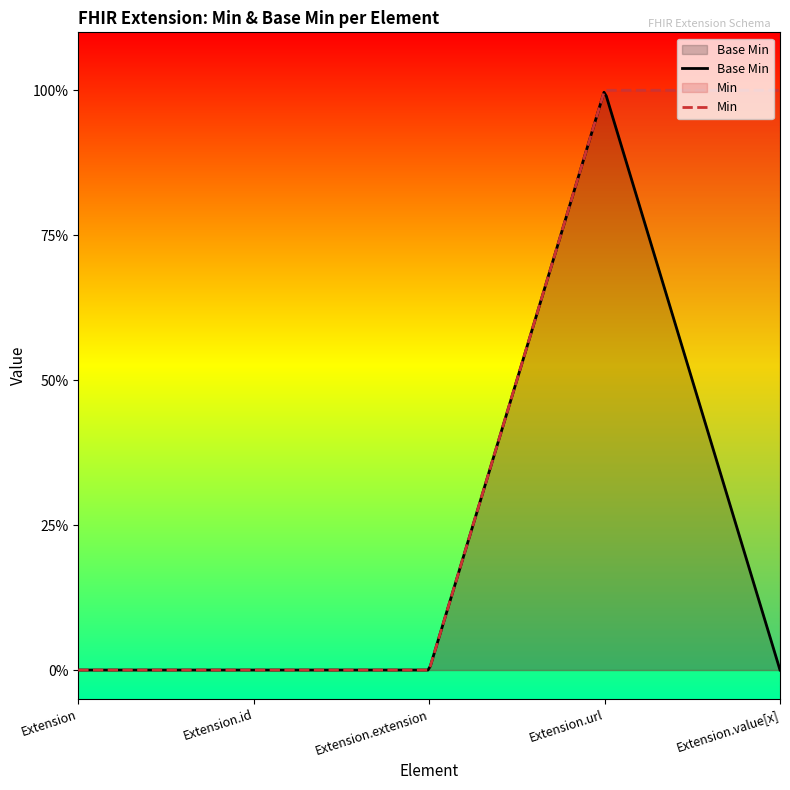

List the labels in order of value, smallest first.

Extension, Extension.id, Extension.extension, Extension.value[x], Extension.url